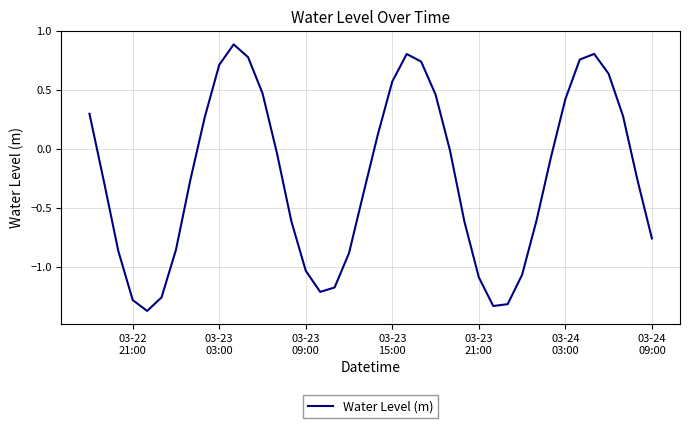

What is the maximum value shown in the chart?

0.9